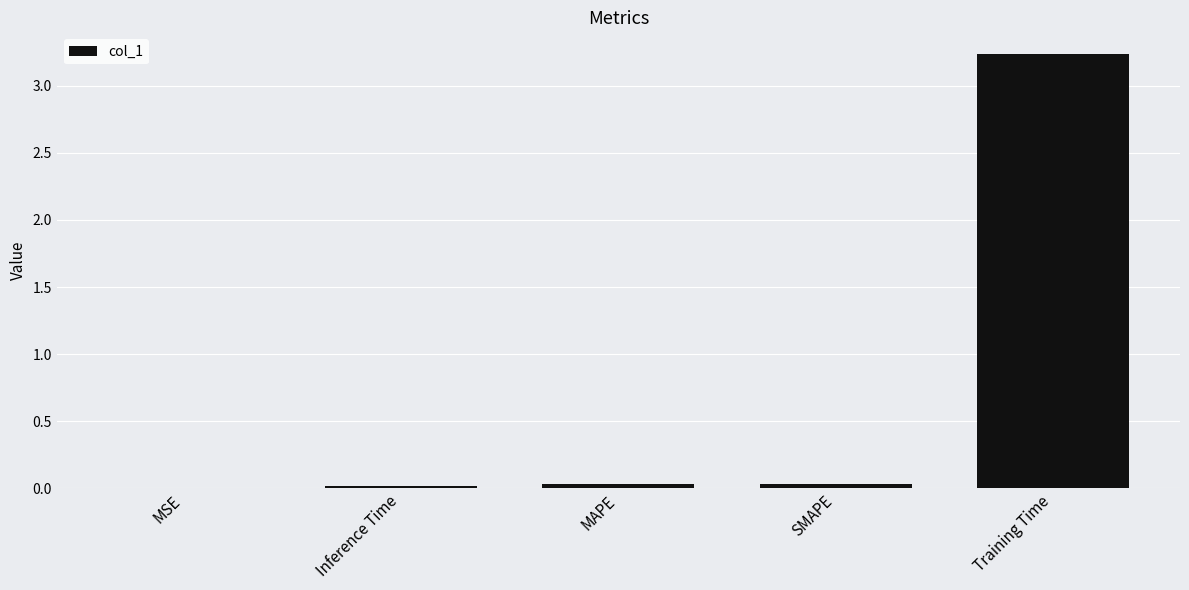

How many categories are shown in the chart?

5